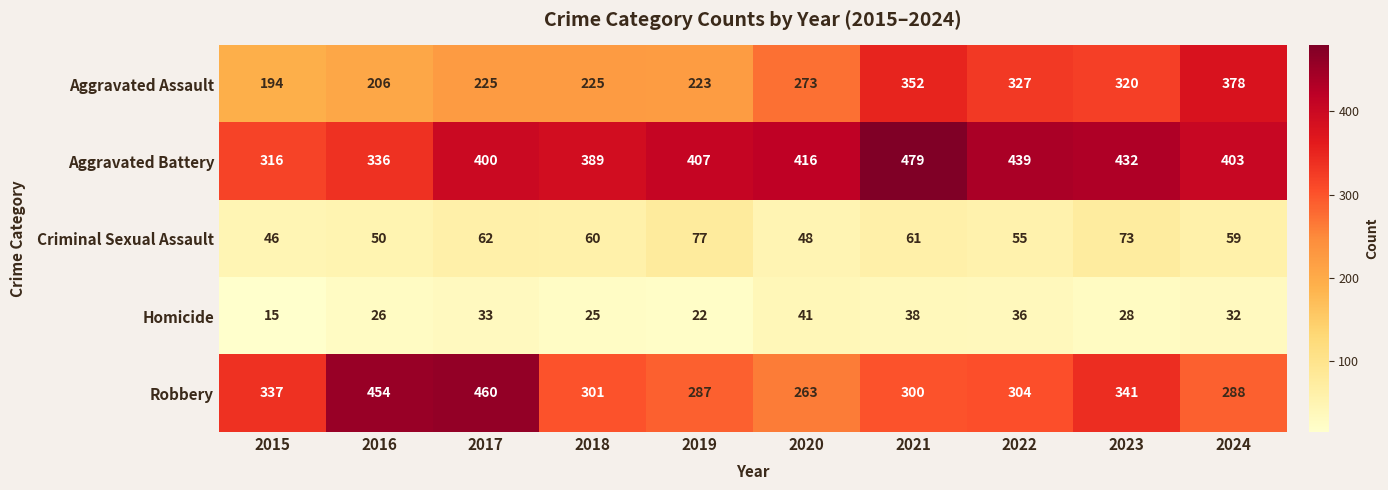

What is the difference between the maximum and minimum values in the Homicide series?

26